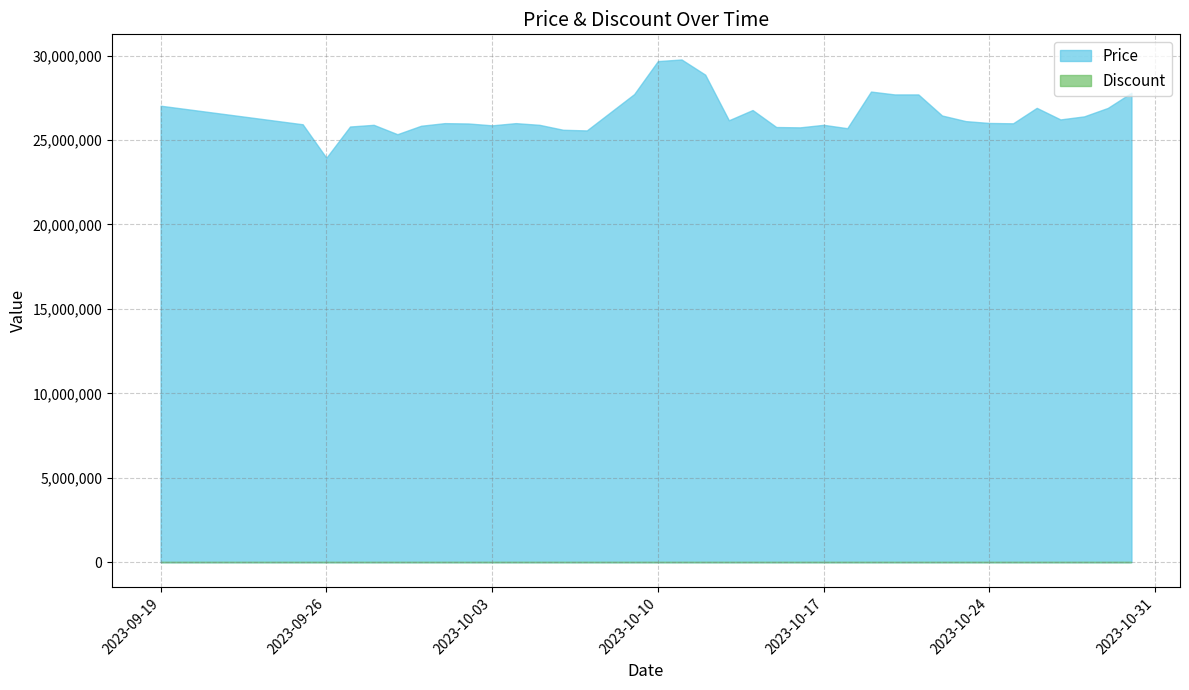

At which category does the chart reach its minimum across all series?

2023-09-26